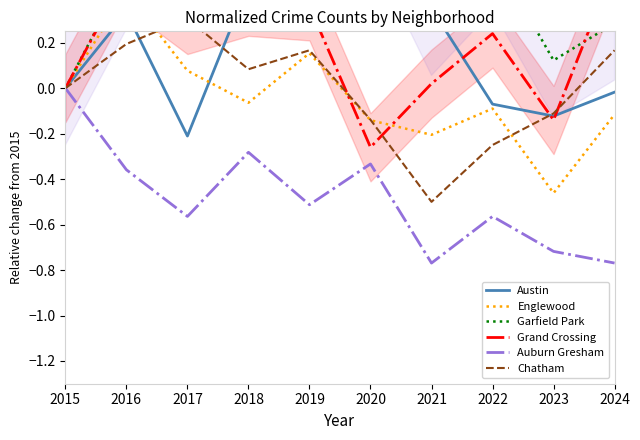

Count the number of data series in this chart.

6